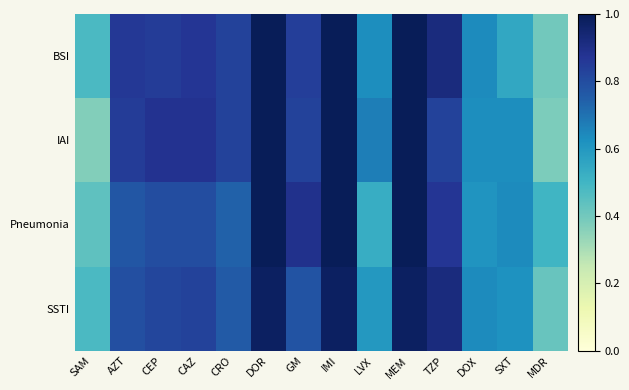

Which series has the widest spread of values?

IAI